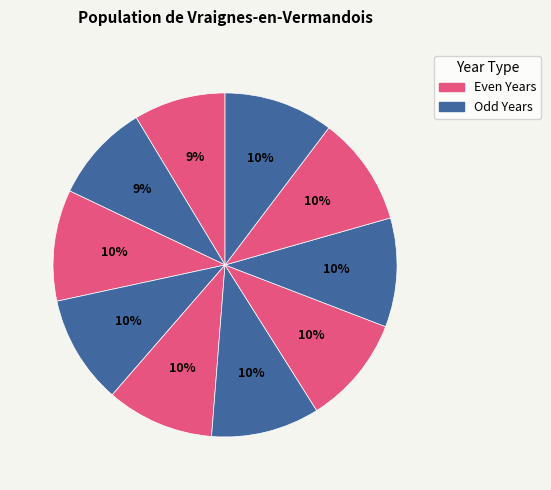

How many segments does this pie chart have?

10